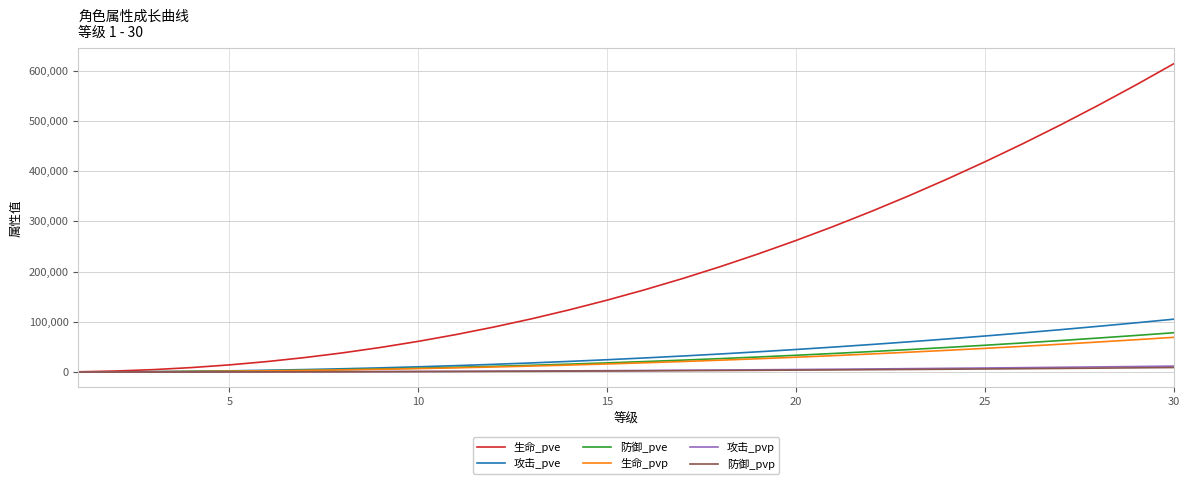

What is the highest value of the 防御_pve series?

78281